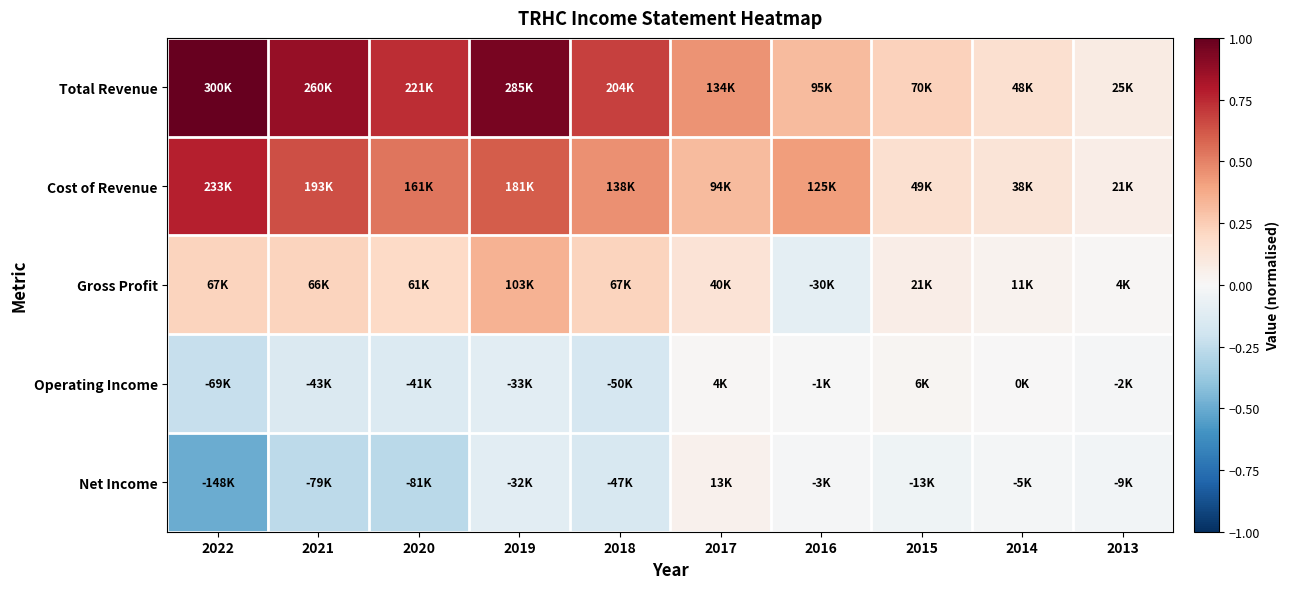

Reading left to right, transcribe all the data shown in this chart.

Total Revenue: 2022=1.0	2021=0.9	2020=0.7	2019=1.0	2018=0.7	2017=0.4	2016=0.3	2015=0.2	2014=0.2	2013=0.1
Cost of Revenue: 2022=0.8	2021=0.6	2020=0.5	2019=0.6	2018=0.5	2017=0.3	2016=0.4	2015=0.2	2014=0.1	2013=0.1
Gross Profit: 2022=0.2	2021=0.2	2020=0.2	2019=0.3	2018=0.2	2017=0.1	2016=-0.1	2015=0.1	2014=0.0	2013=0.0
Operating Income: 2022=-0.2	2021=-0.1	2020=-0.1	2019=-0.1	2018=-0.2	2017=0.0	2016=-0.0	2015=0.0	2014=0.0	2013=-0.0
Net Income: 2022=-0.5	2021=-0.3	2020=-0.3	2019=-0.1	2018=-0.2	2017=0.0	2016=-0.0	2015=-0.0	2014=-0.0	2013=-0.0